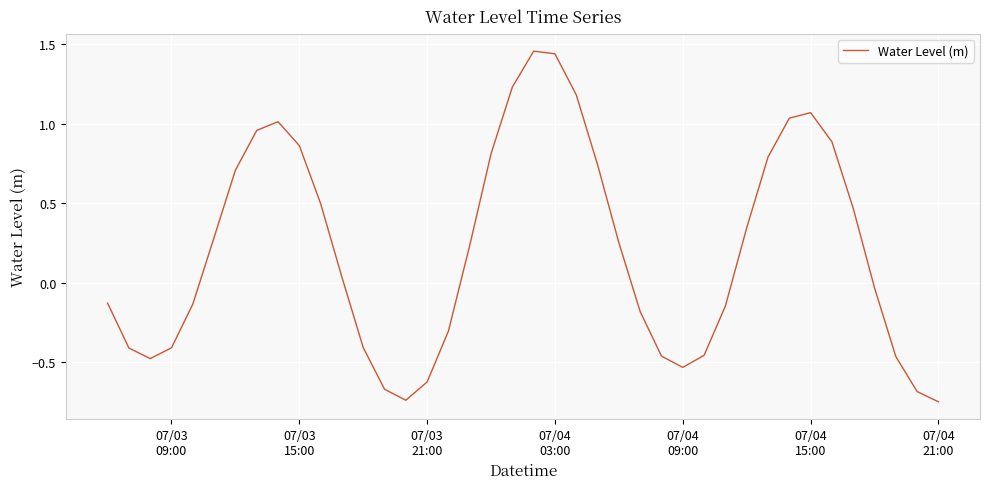

What is the difference between the maximum and minimum values?

2.2